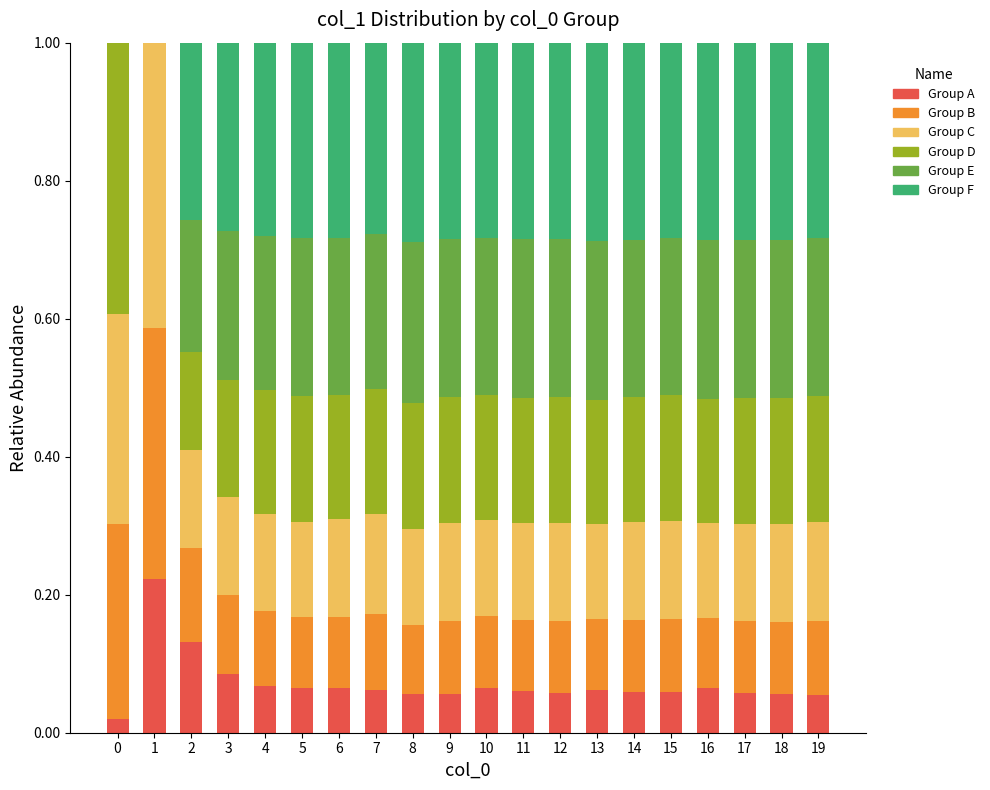

What is the total value across all series at 5?

1.0